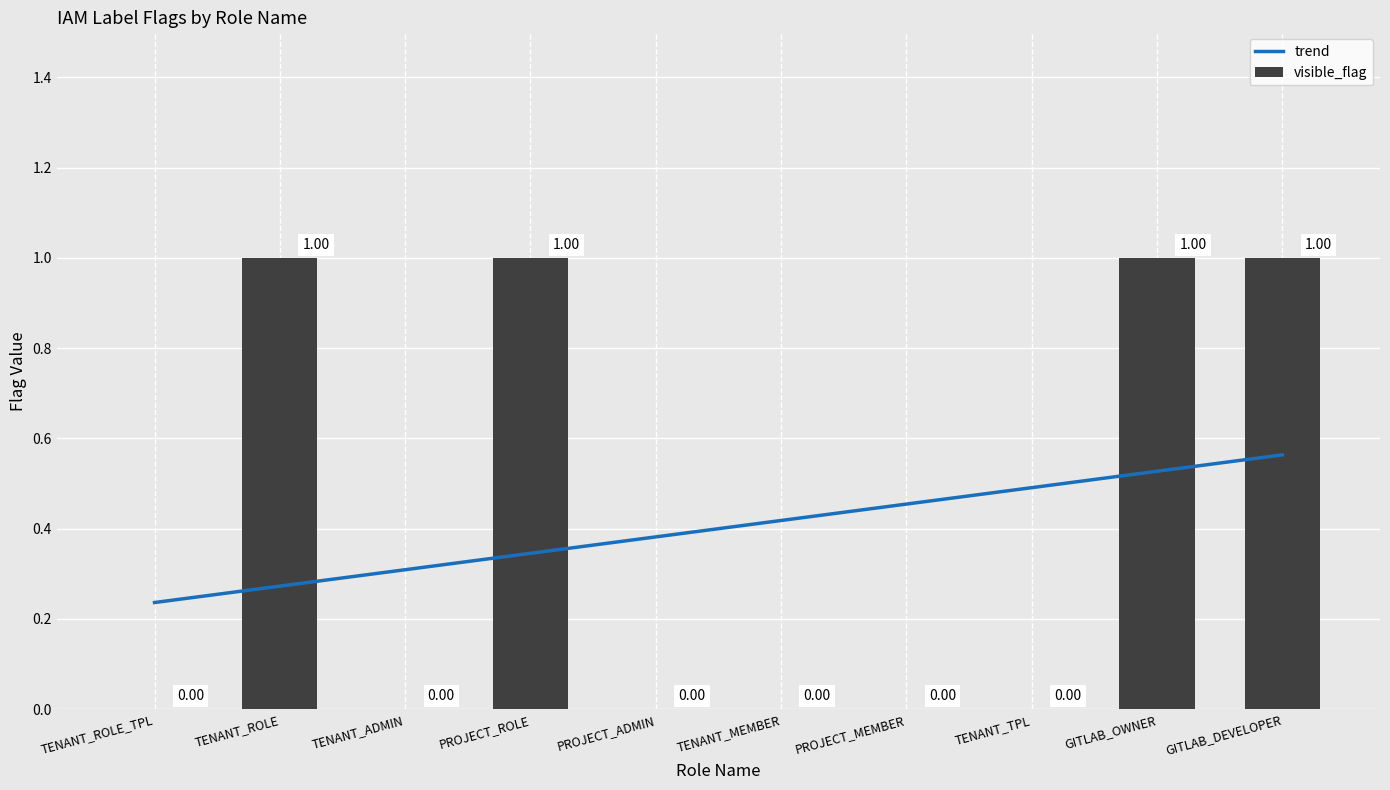

What is the sum of all visible_flag values?

4